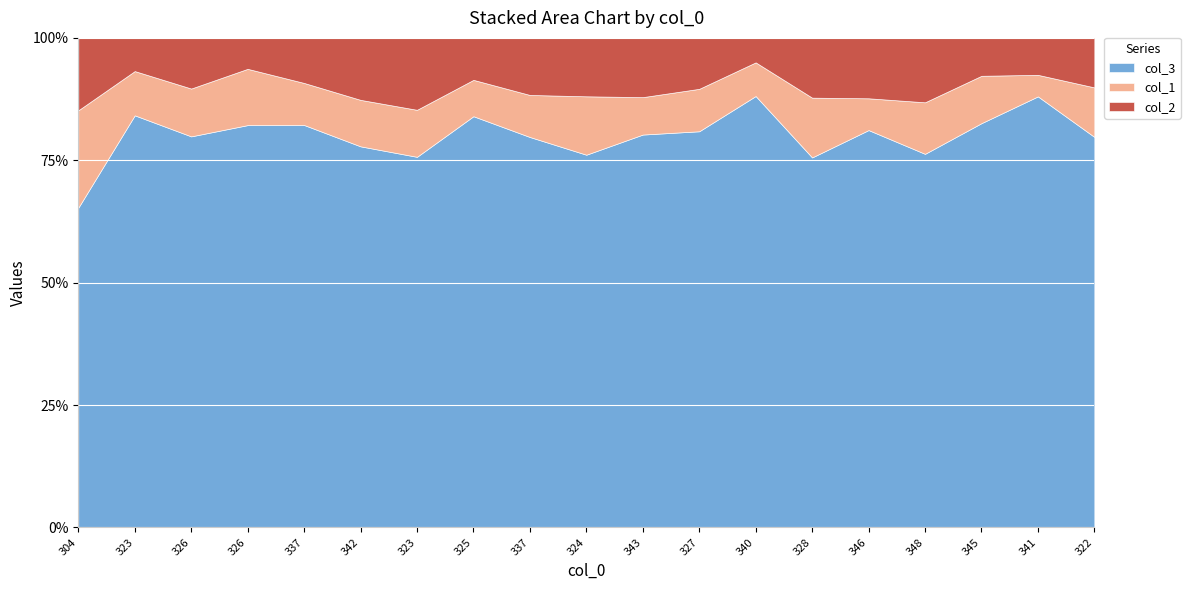

What is the sum of the col_2 values at 322 and 337?

37